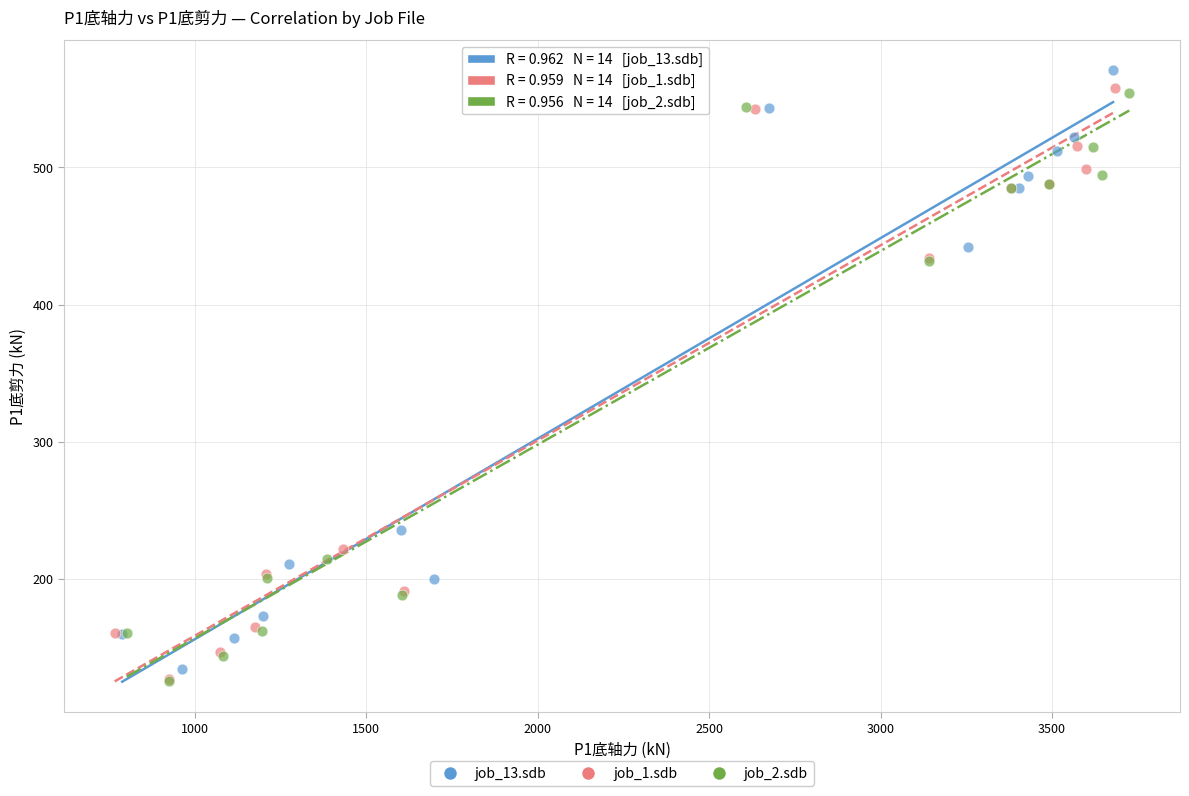

What are all the series names shown in the legend?

job_13.sdb, job_1.sdb, job_2.sdb